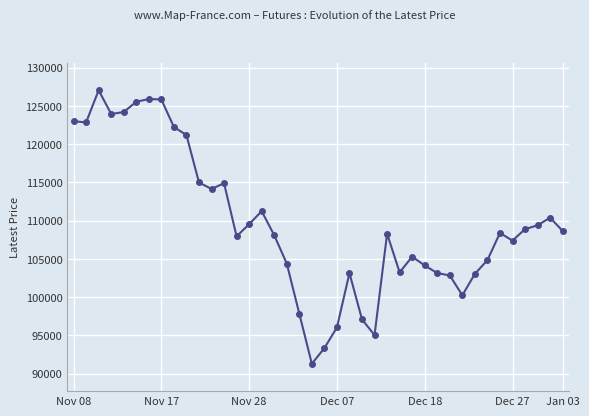

What is the maximum value shown in the chart?

127050